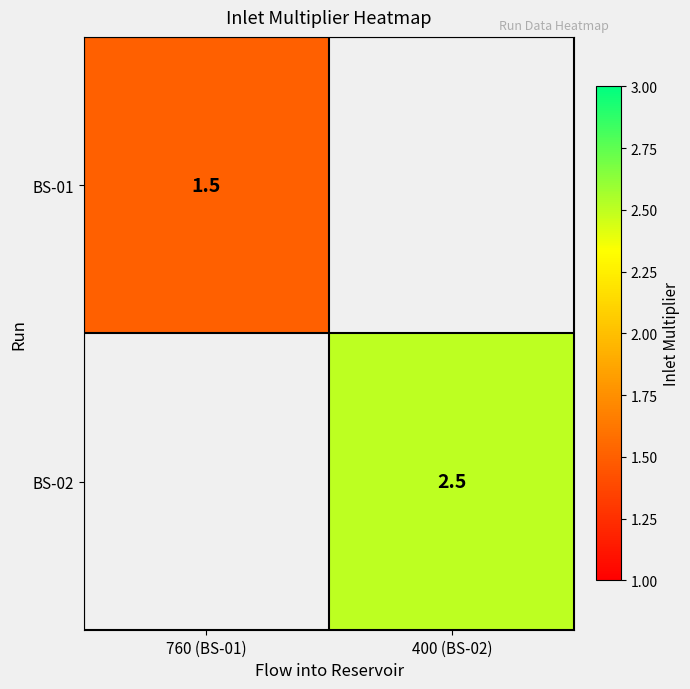

Is it true that BS-02 equals 2.5 at 400 (BS-02)?

True